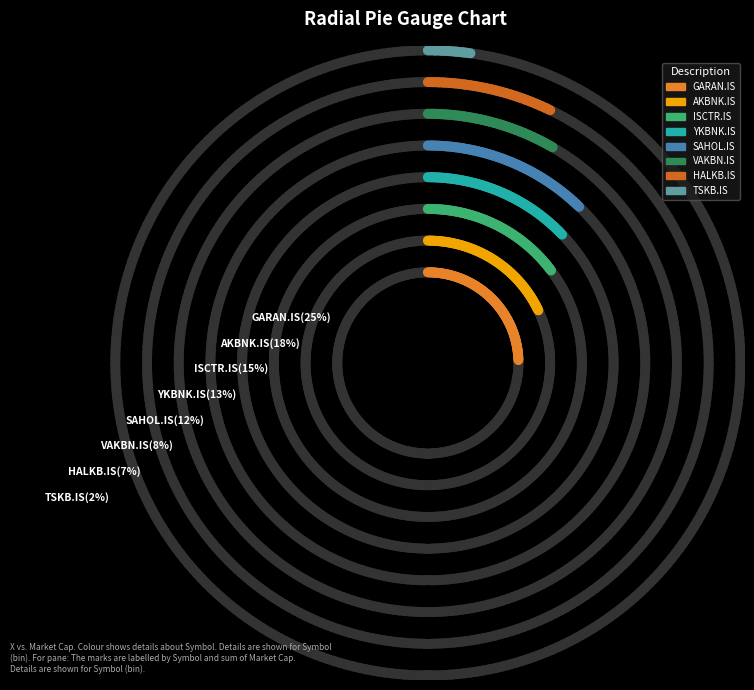

How many segments does this pie chart have?

8